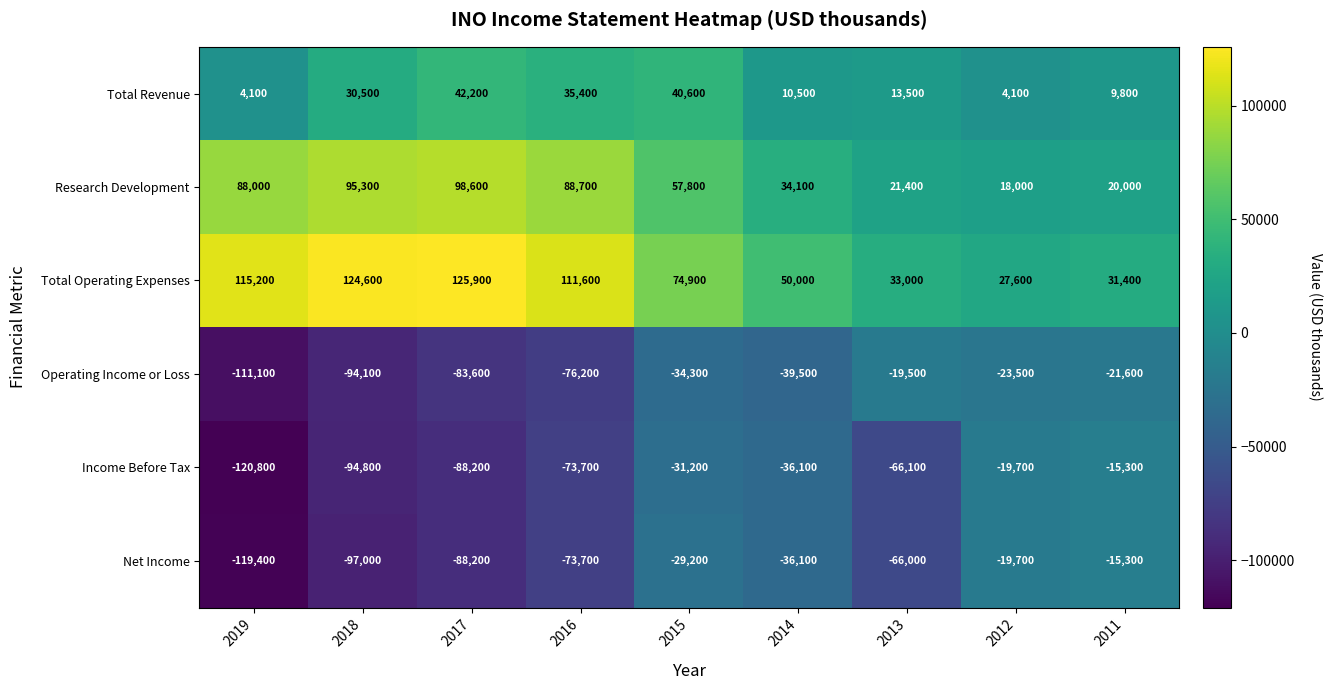

Where is Total Operating Expenses nearest to the value 76750?

2015